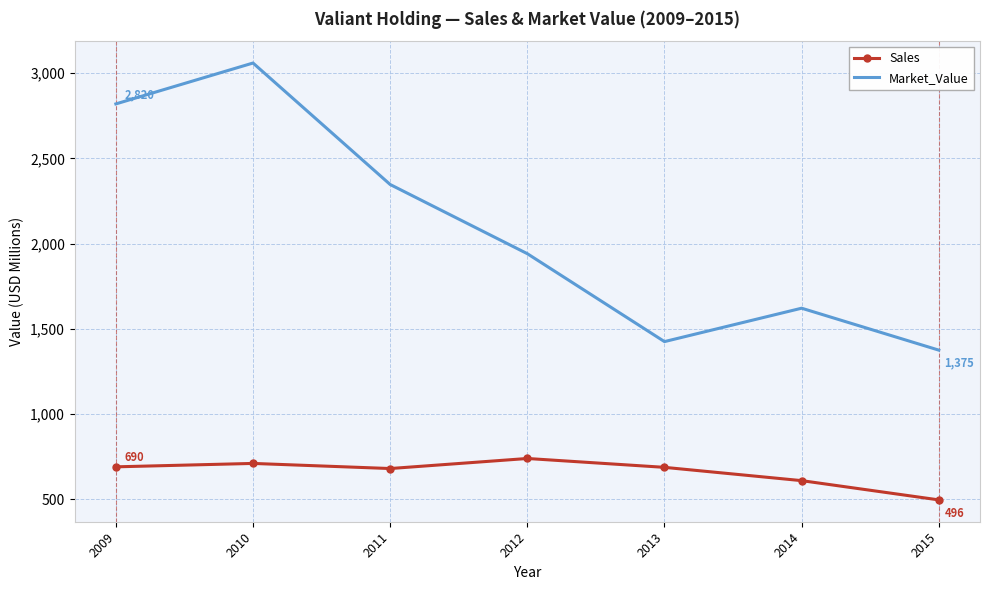

At 2013, list the series in order from smallest to largest.

Sales, Market_Value